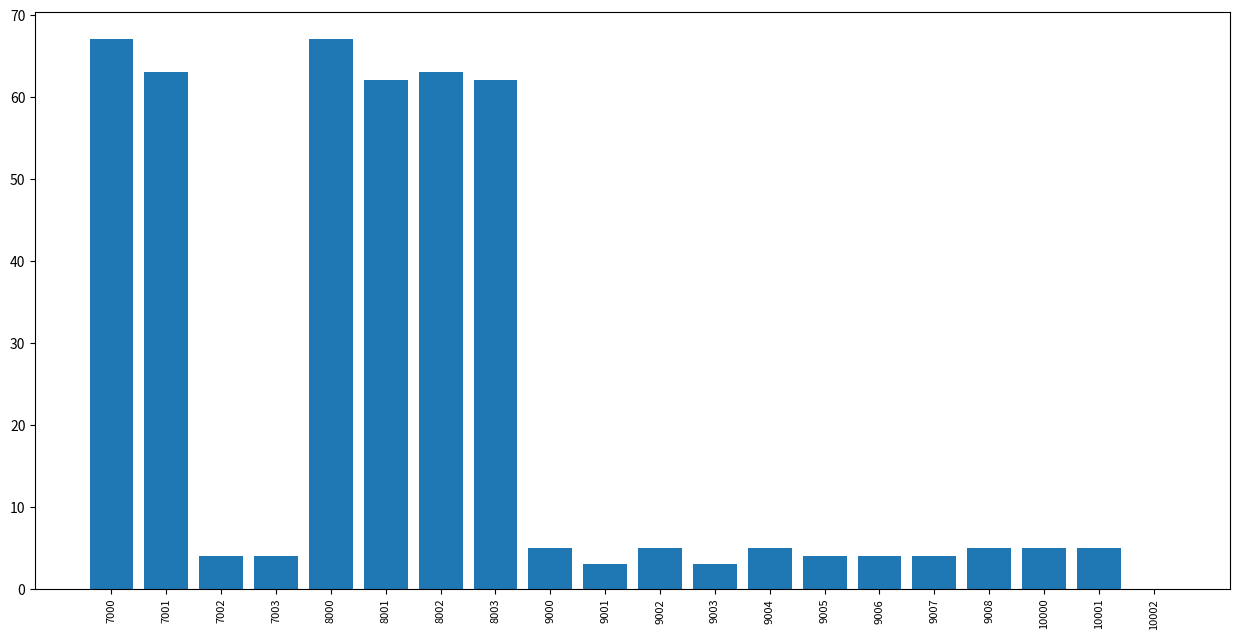

What value does the data have at 8001, to the nearest 5?

60